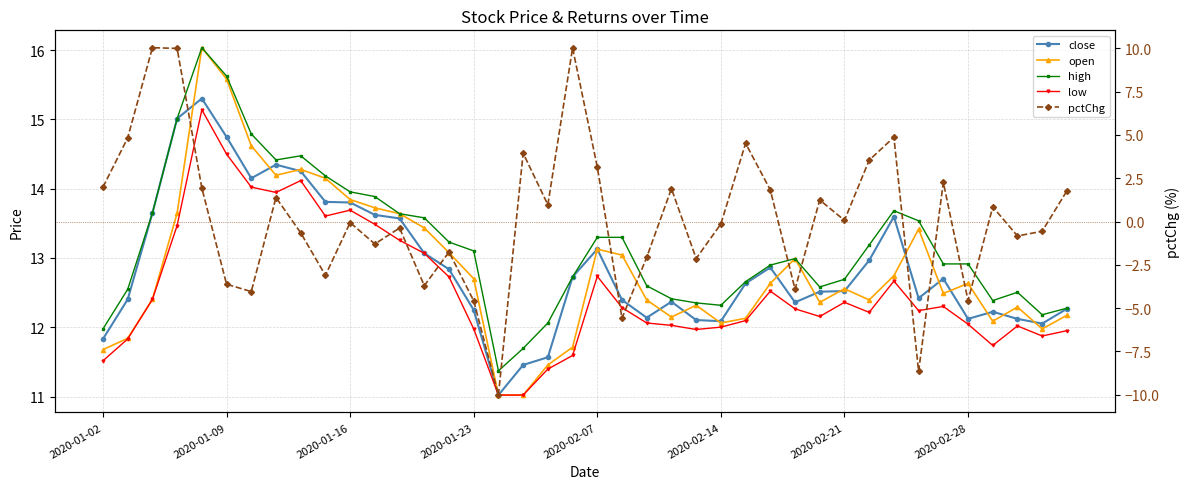

True or false: pctChg and close intersect in this chart.

False